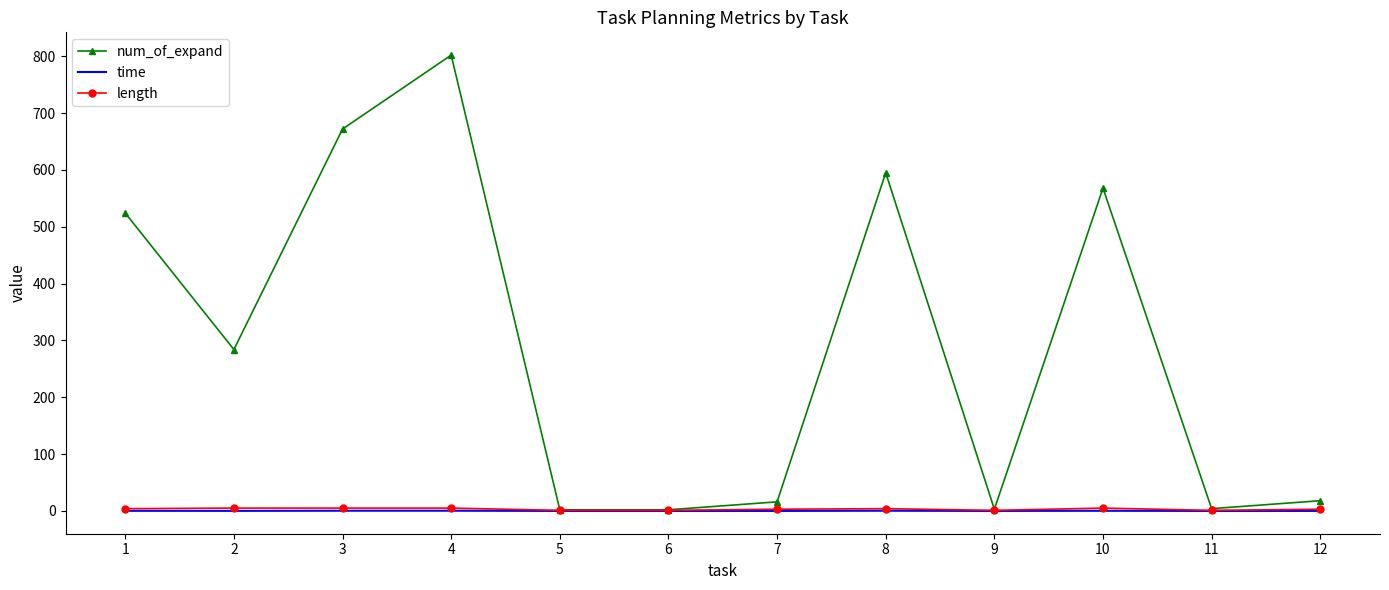

The value of num_of_expand at 1 is 711.4. True or false?

False